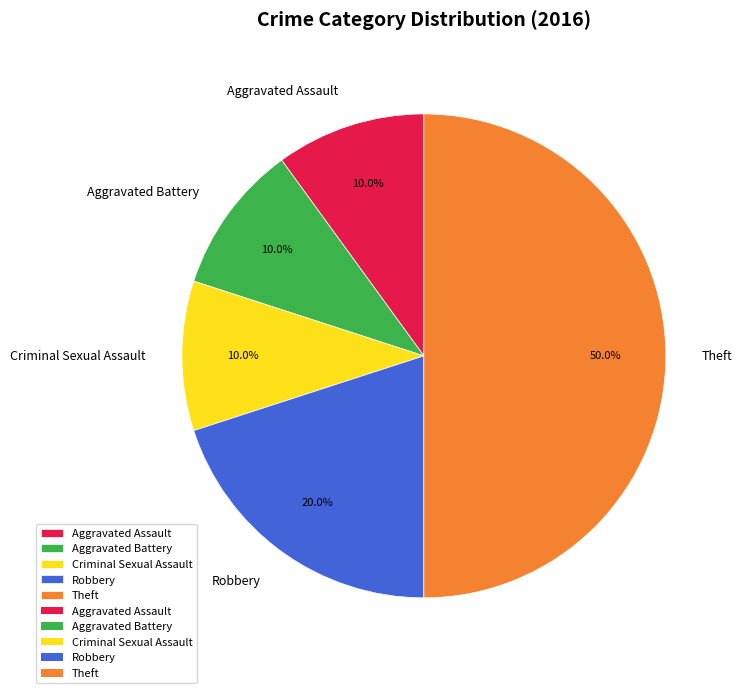

Is it true that Robbery is 20% of the pie?

True